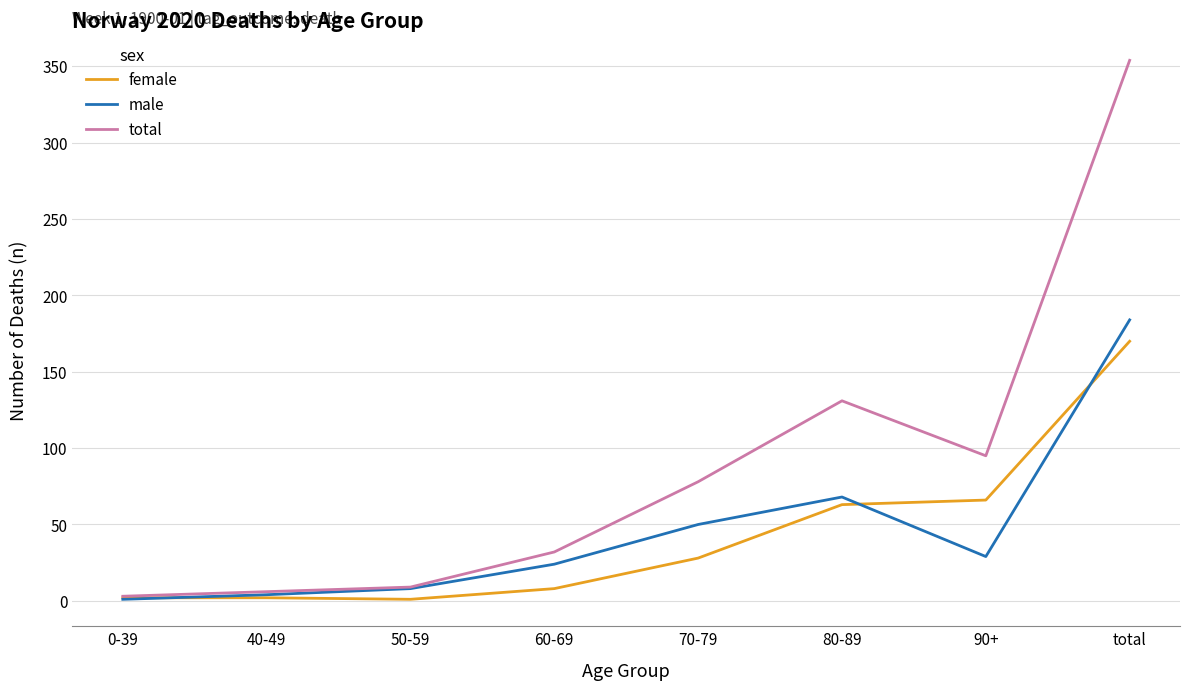

At which category is the sum across all series the highest?

total